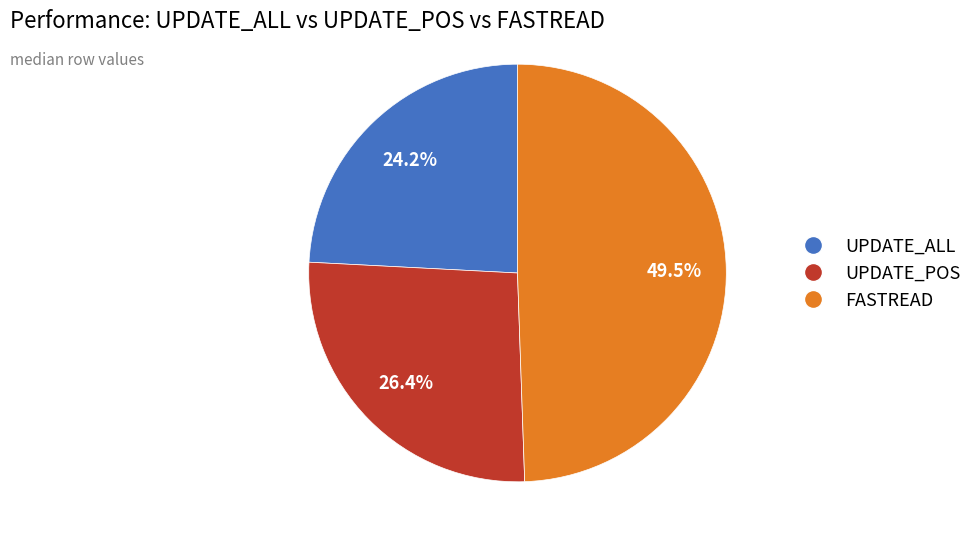

What is the ratio of the value at UPDATE_ALL to the value at FASTREAD?

0.5